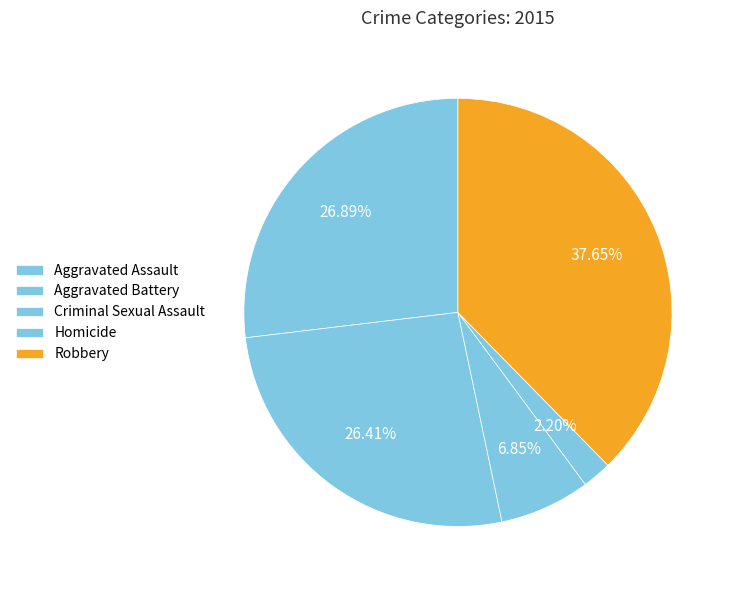

Count the number of slices in the pie.

5